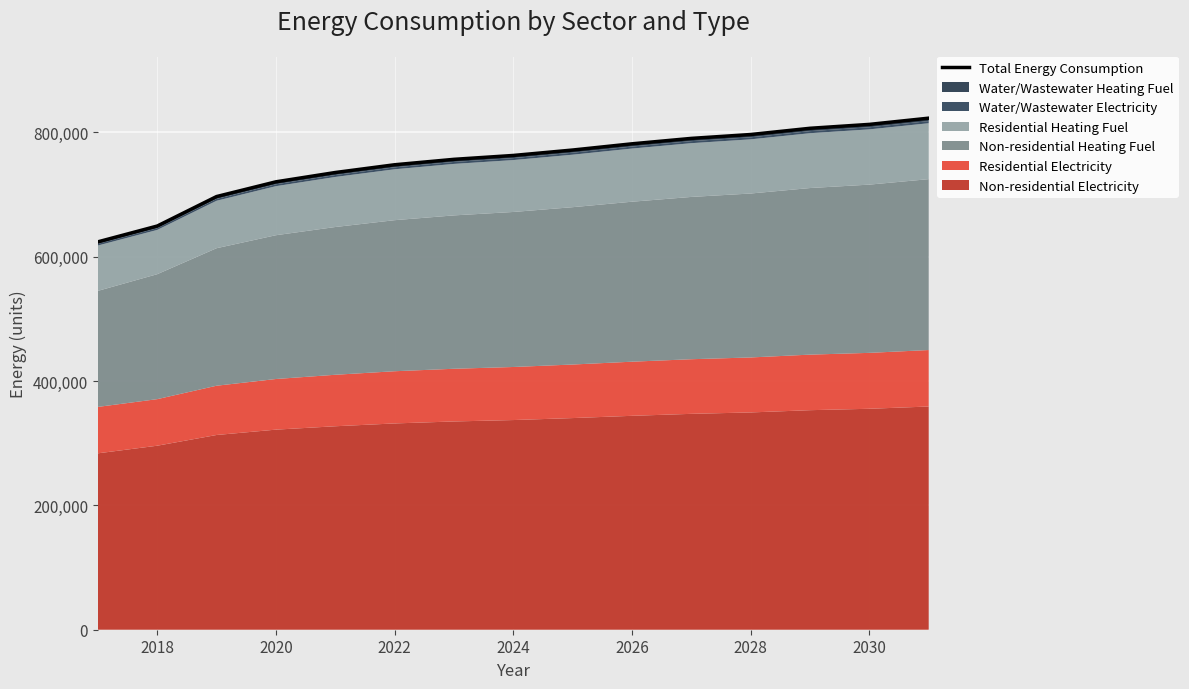

What is the label of the 14th point from the right?

2018